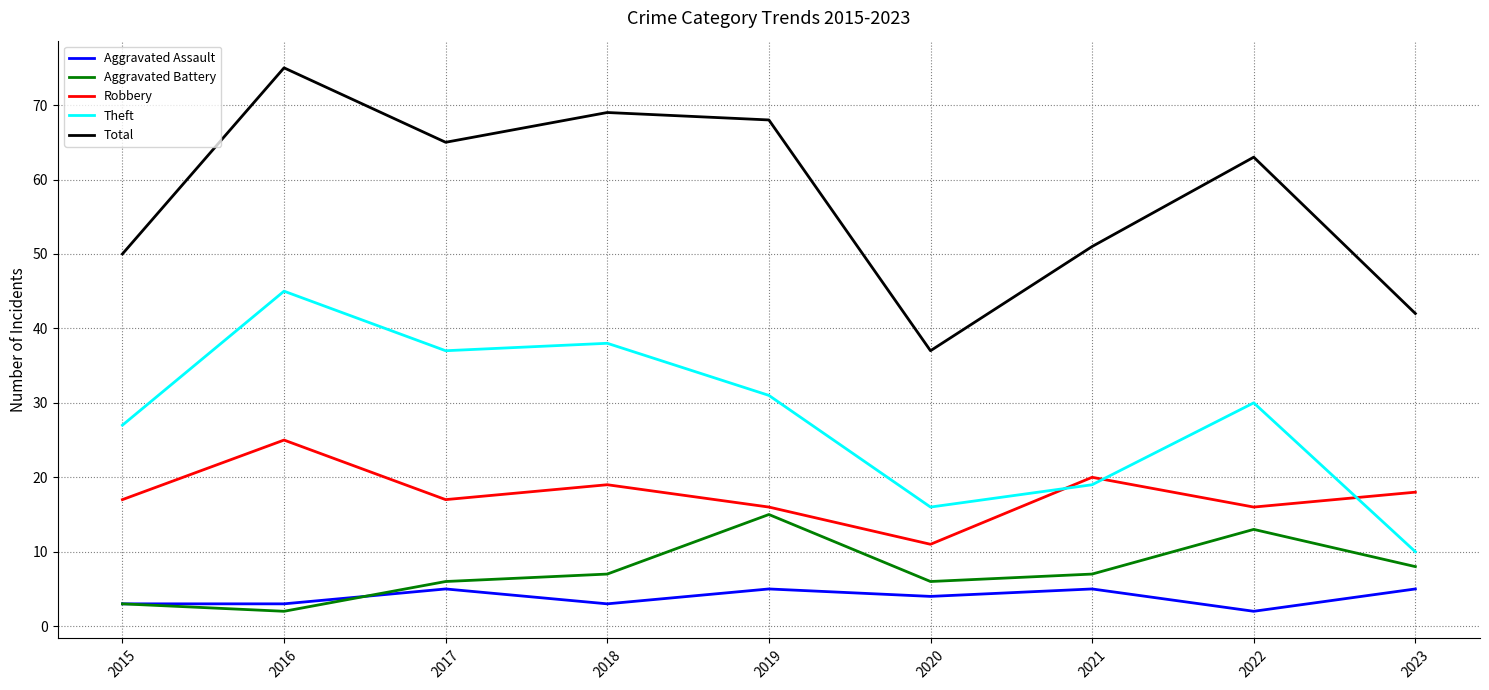

Where is the first local maximum for Total?

2016